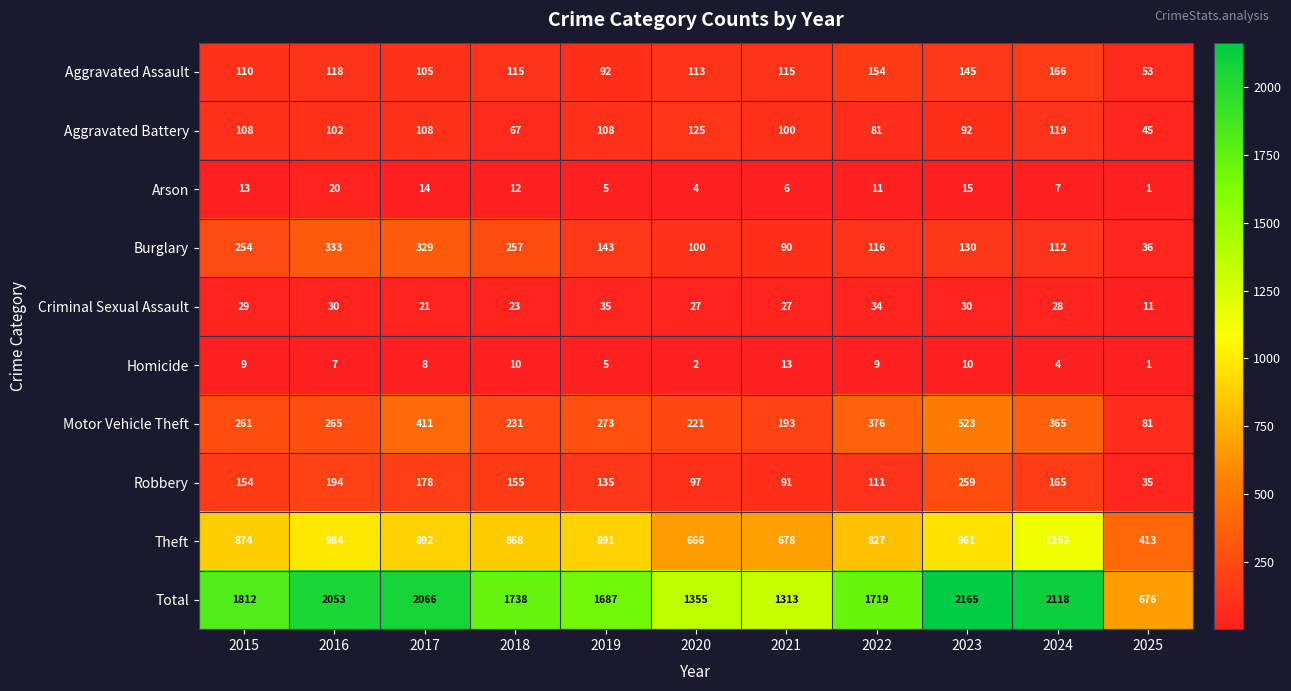

What is the difference between the highest and lowest values at 2019?

1682